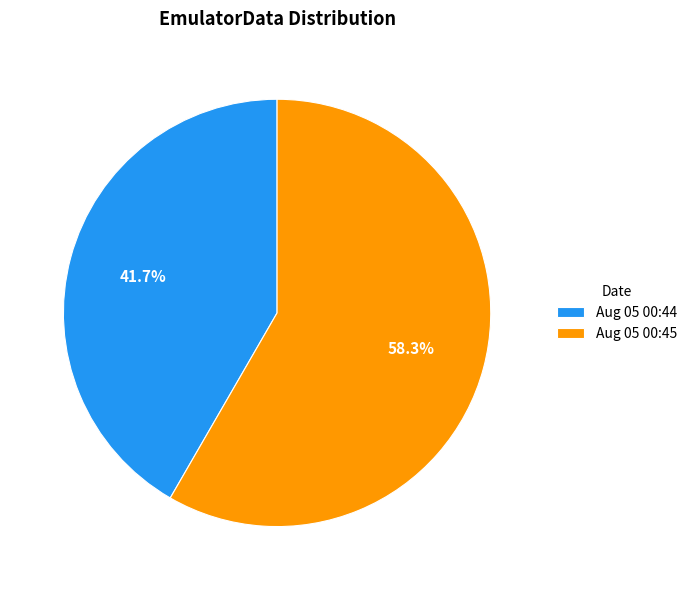

Approximately how many times larger is the value at Aug 05 00:44 compared to Aug 05 00:45?

0.7